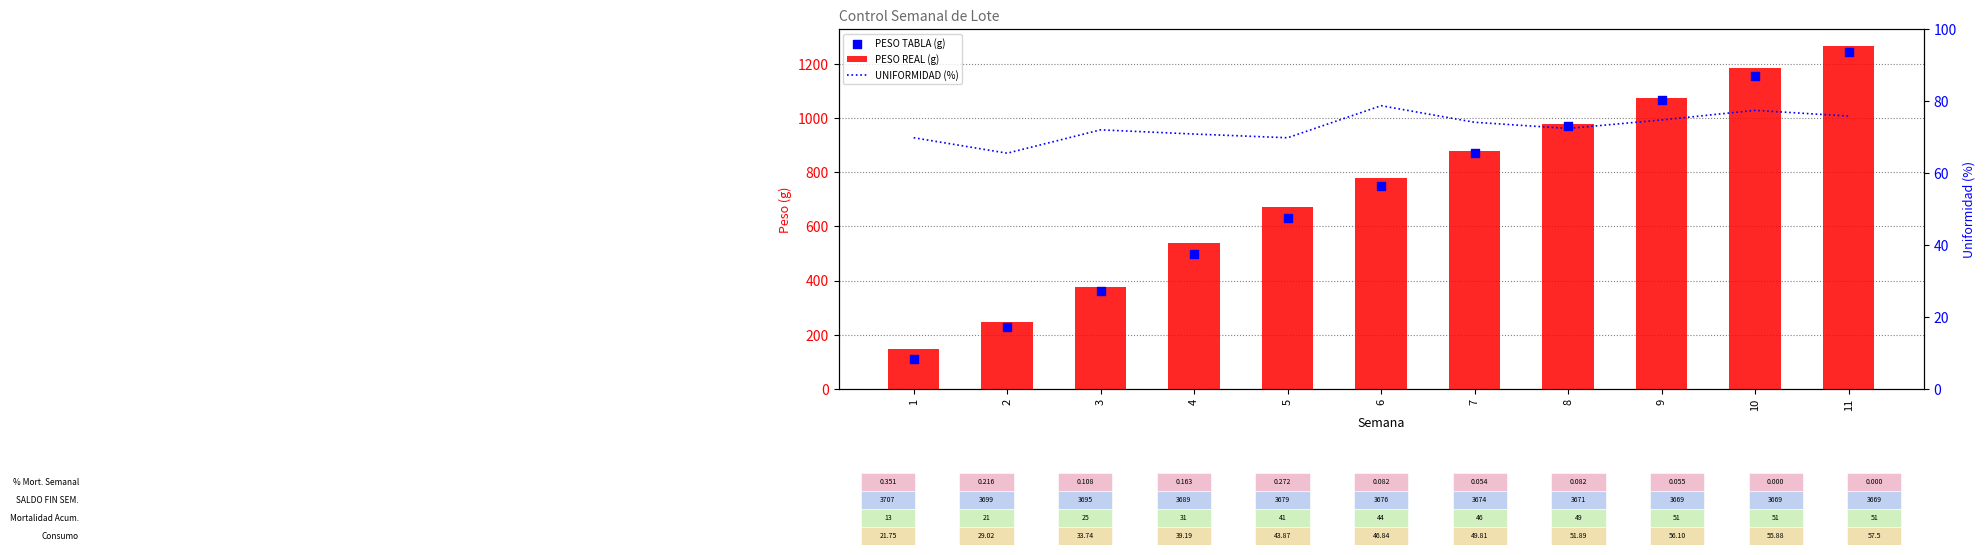

Is the value of PESO TABLA (g) at 7 greater than the value of UNIFORMIDAD (%) at 1?

Yes